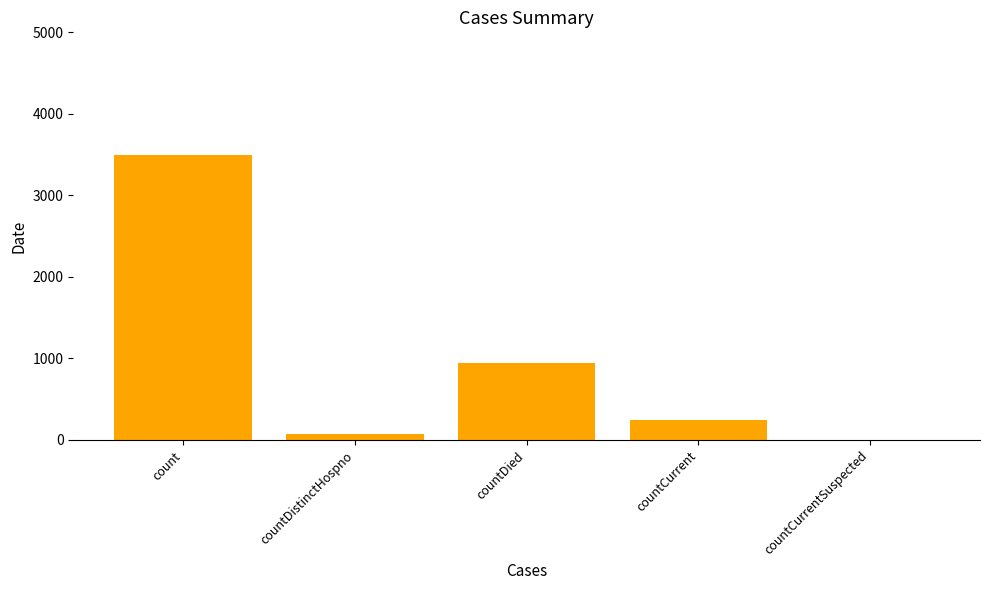

What is the change in value from countCurrent to countCurrentSuspected?

-249